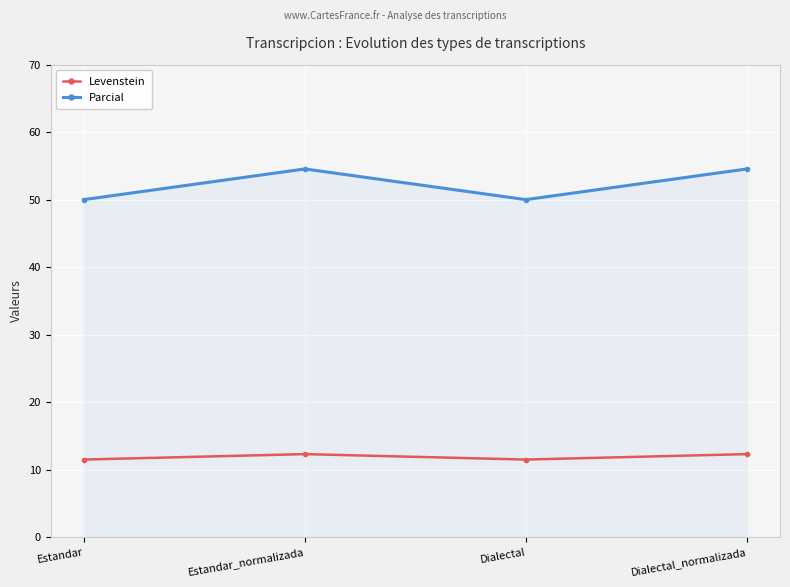

Is this an area chart (filled region under the line)?

No